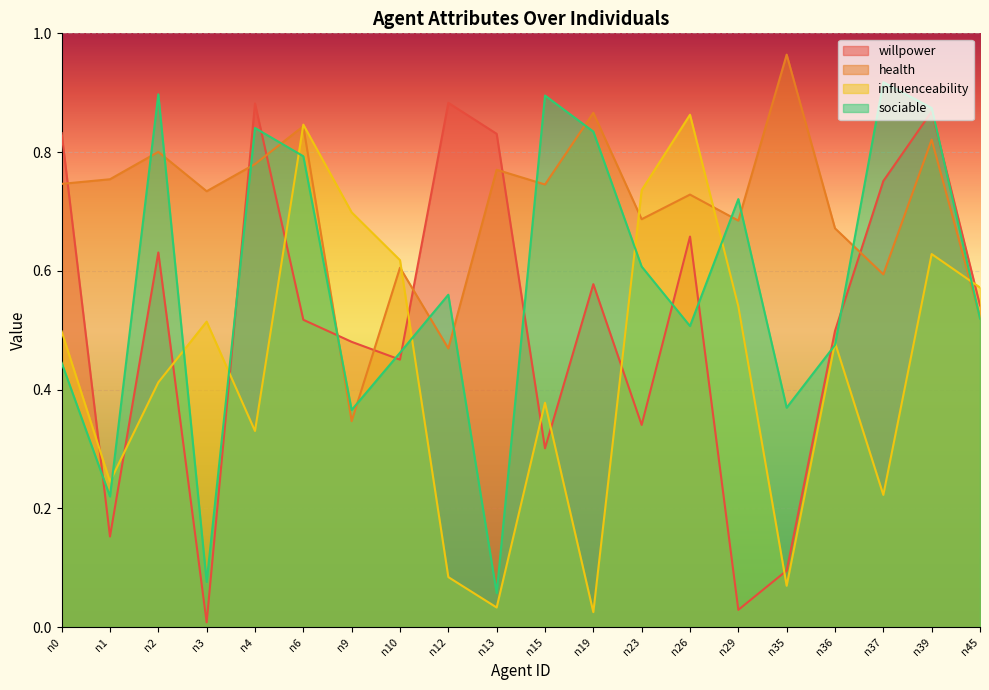

At which category does the chart reach its peak across all series?

n35